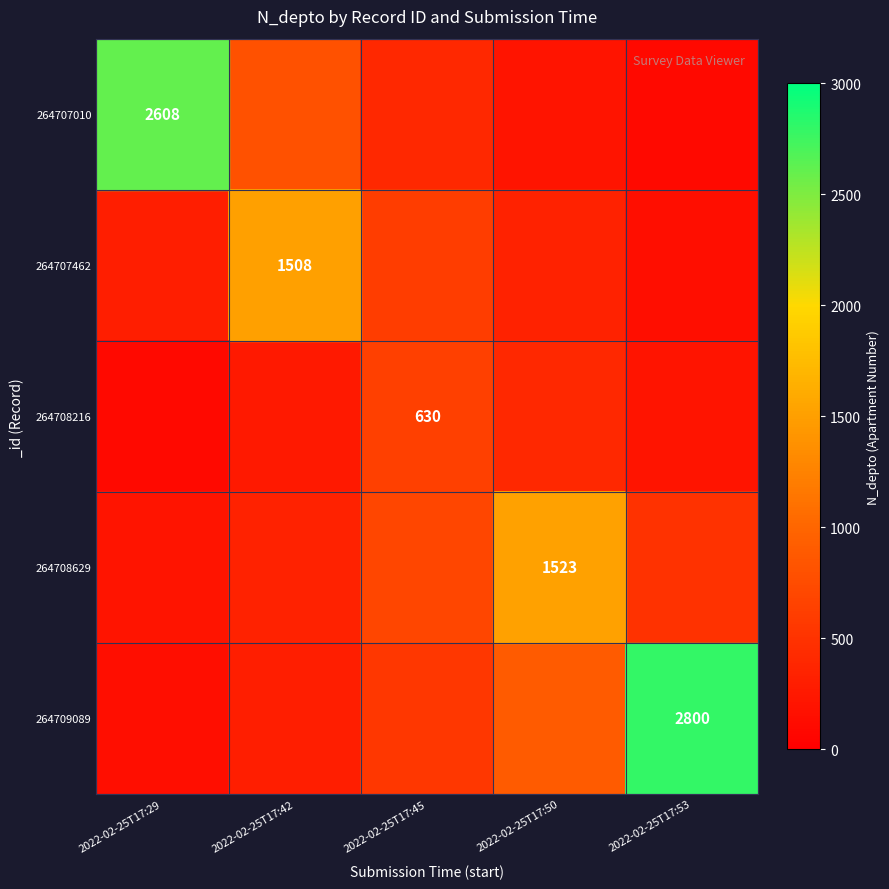

True or false: 264708629 has a value of 1523 at 2022-02-25T17:50.

True